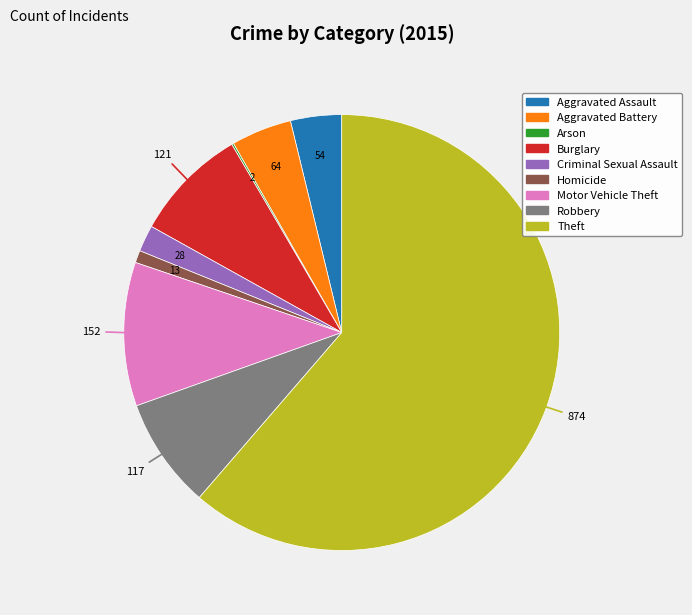

Is it true that Burglary is 2% of the pie?

False